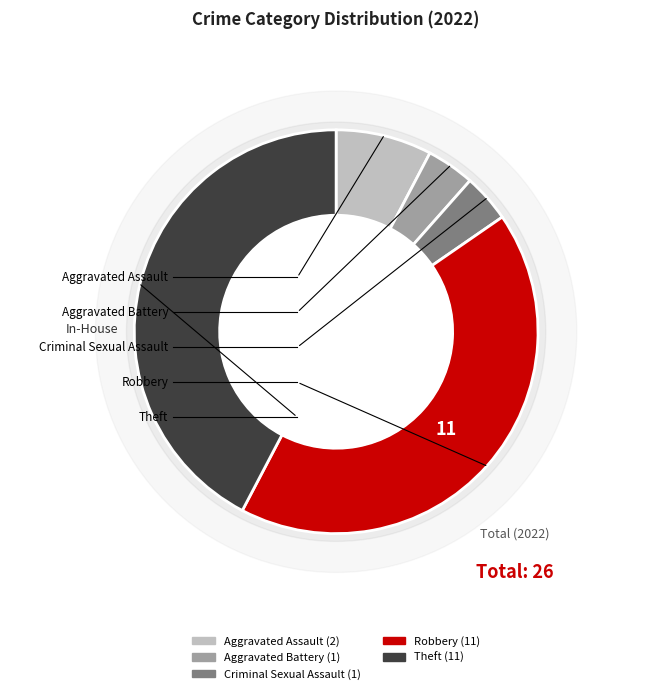

Approximately how many times larger is the value at Theft compared to Criminal Sexual Assault?

11.0